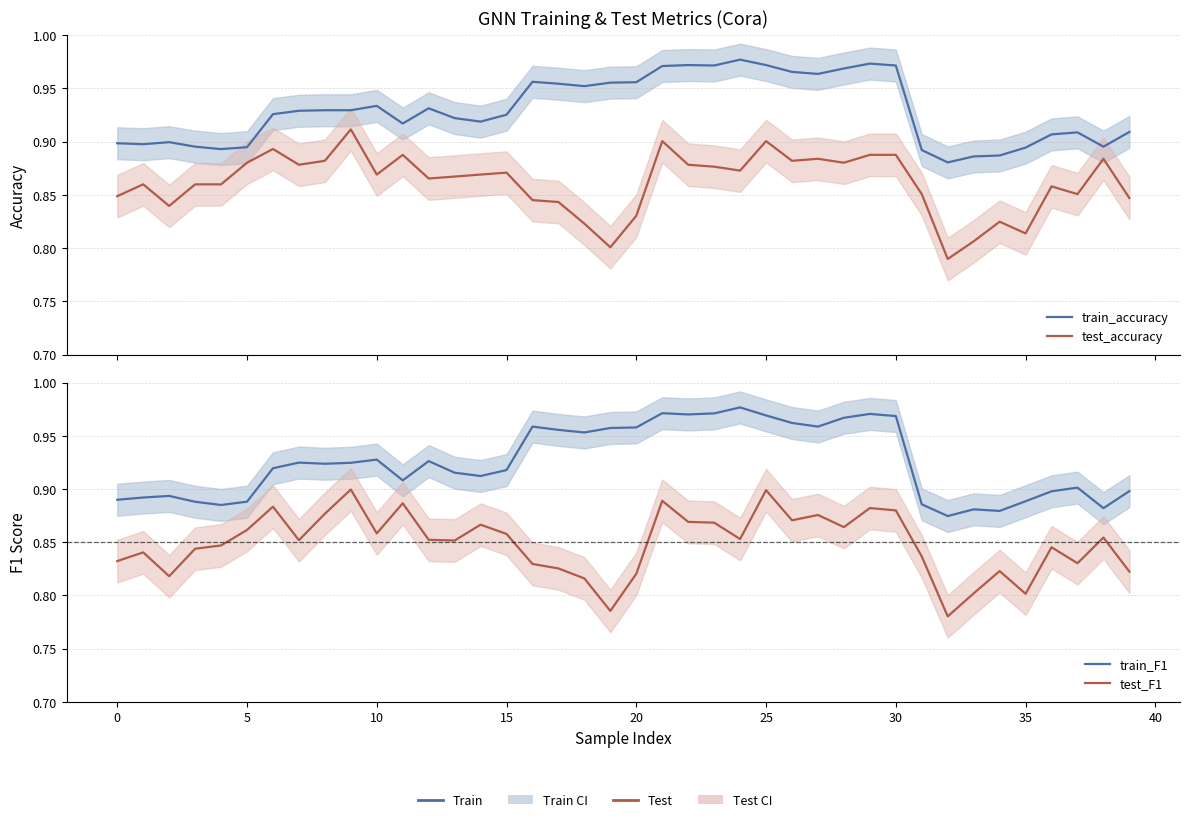

What are all the series names shown in the legend?

train_accuracy, test_accuracy, train_F1, test_F1